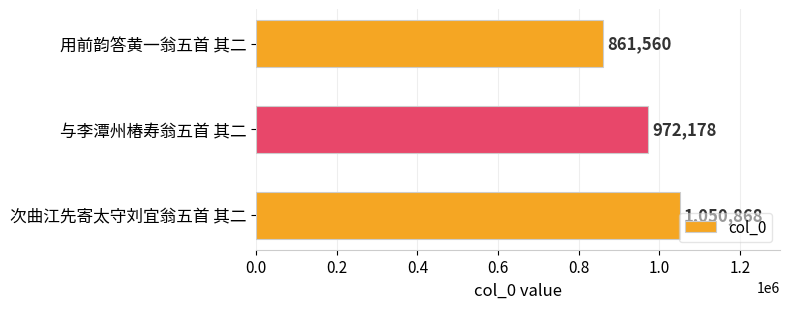

Between 用前韵答黄一翁五首 其二 and 与李潭州椿寿翁五首 其二, which is larger?

与李潭州椿寿翁五首 其二